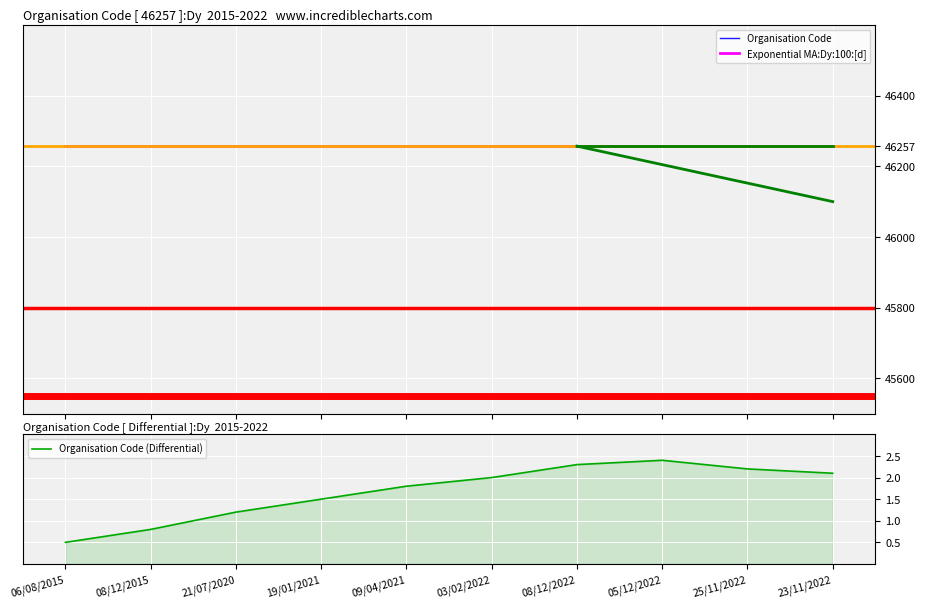

Is it true that Organisation Code (Differential) equals 1.0 at 25/11/2022?

False